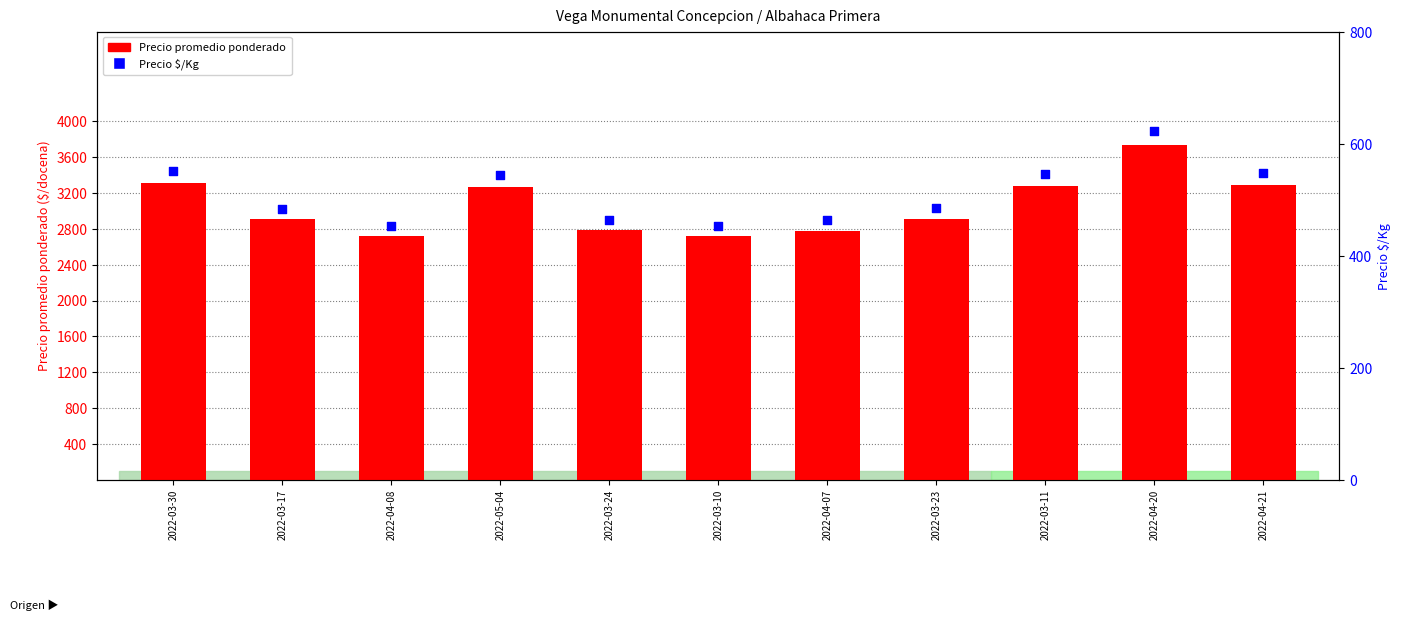

Is the value of Precio $/Kg at 2022-04-08 greater than the value of Precio promedio ponderado at 2022-03-11?

No